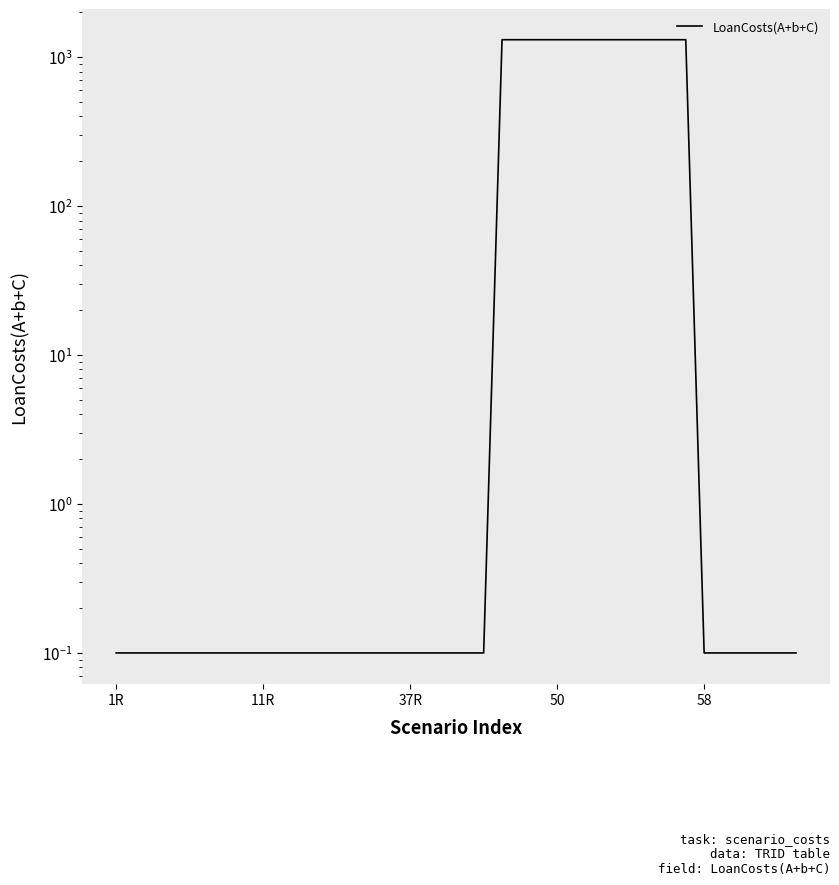

What is the minimum value shown in the chart?

0.1